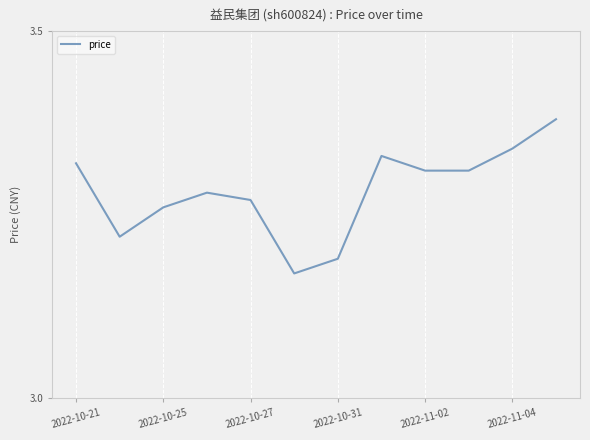

How many lines are shown in the chart?

1